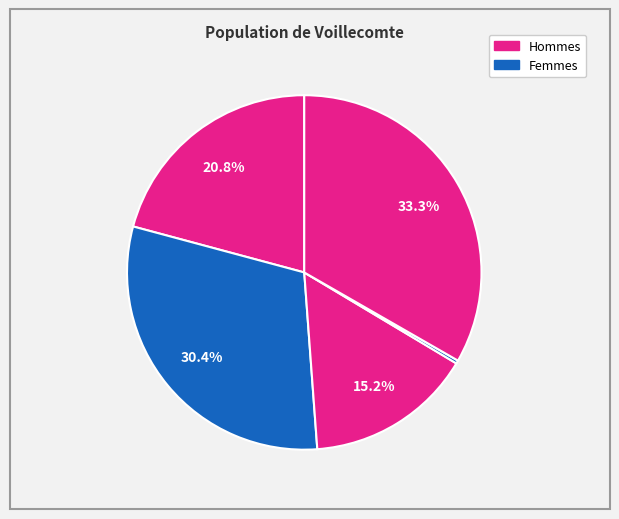

To the nearest percent, what is the average slice percentage?

20%